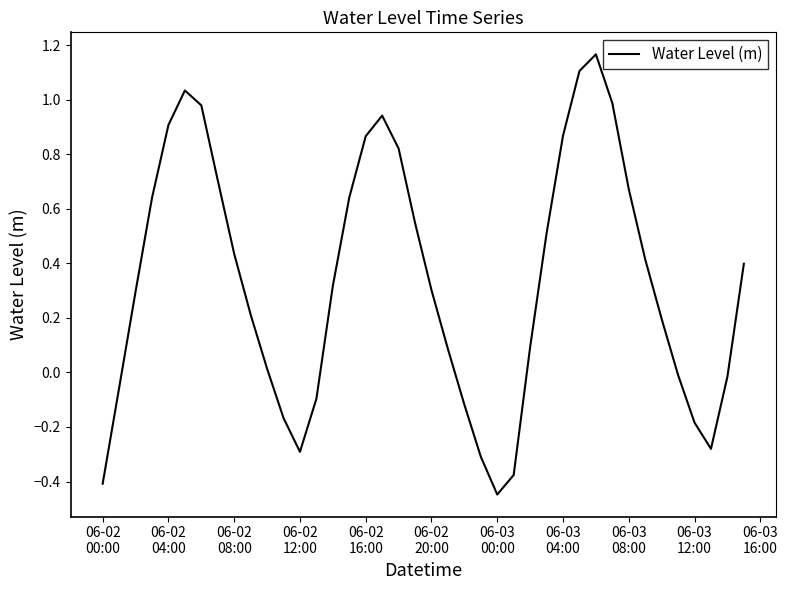

What is the difference between the maximum and minimum values?

1.6